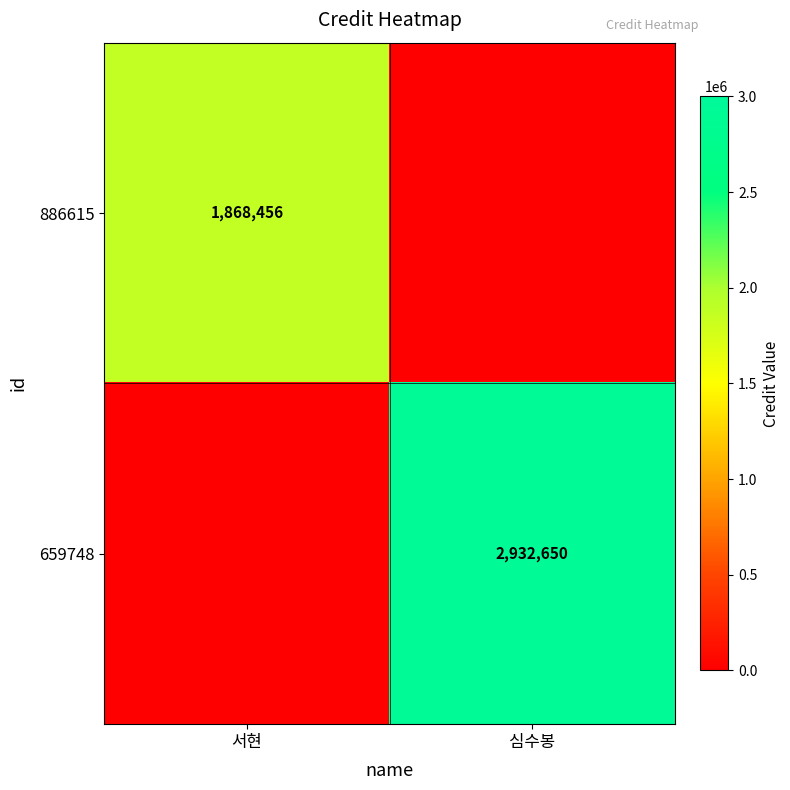

The 659748 series shows 3975048 at 심수봉. True or false?

False